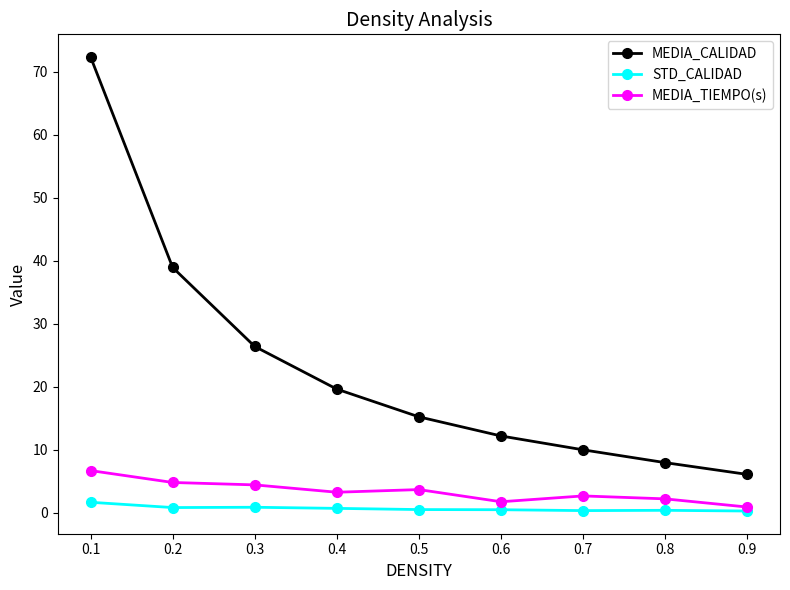

Between 0.5 and 0.9, which series saw the biggest shift?

MEDIA_CALIDAD